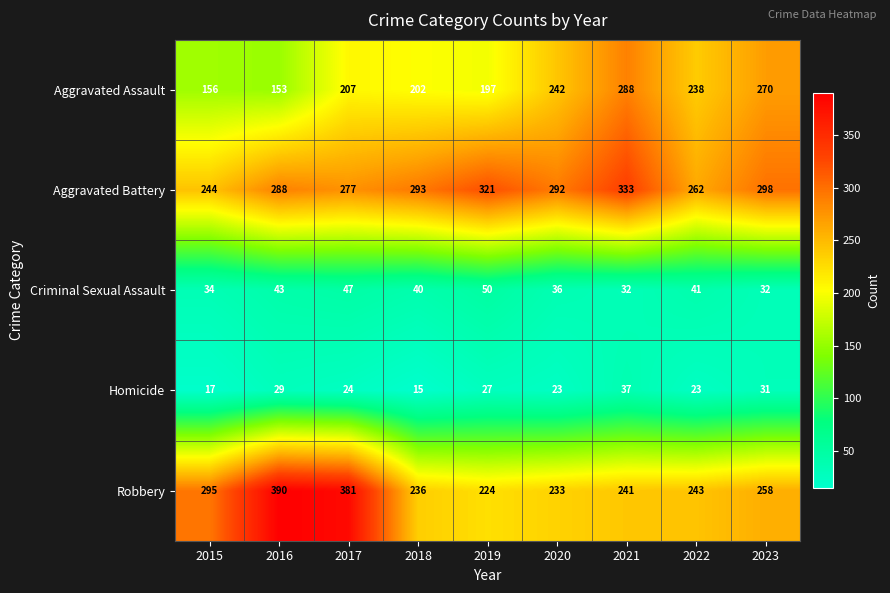

How many values in the Homicide series are below 24?

4